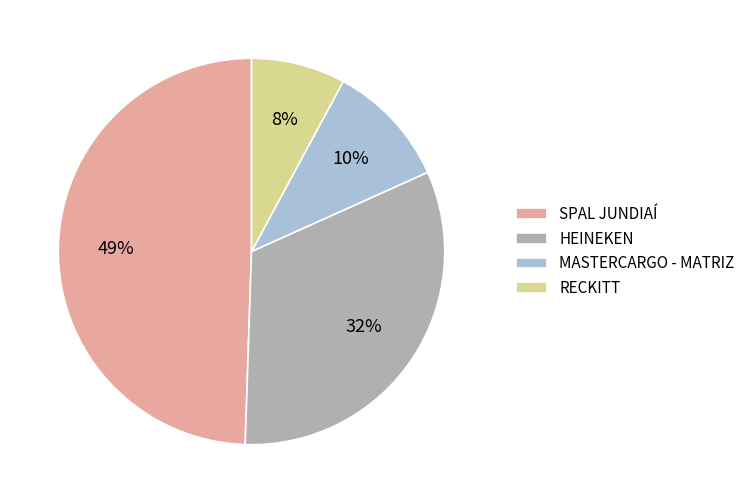

Rank the categories by value from lowest to highest.

RECKITT, MASTERCARGO - MATRIZ, HEINEKEN, SPAL JUNDIAÍ